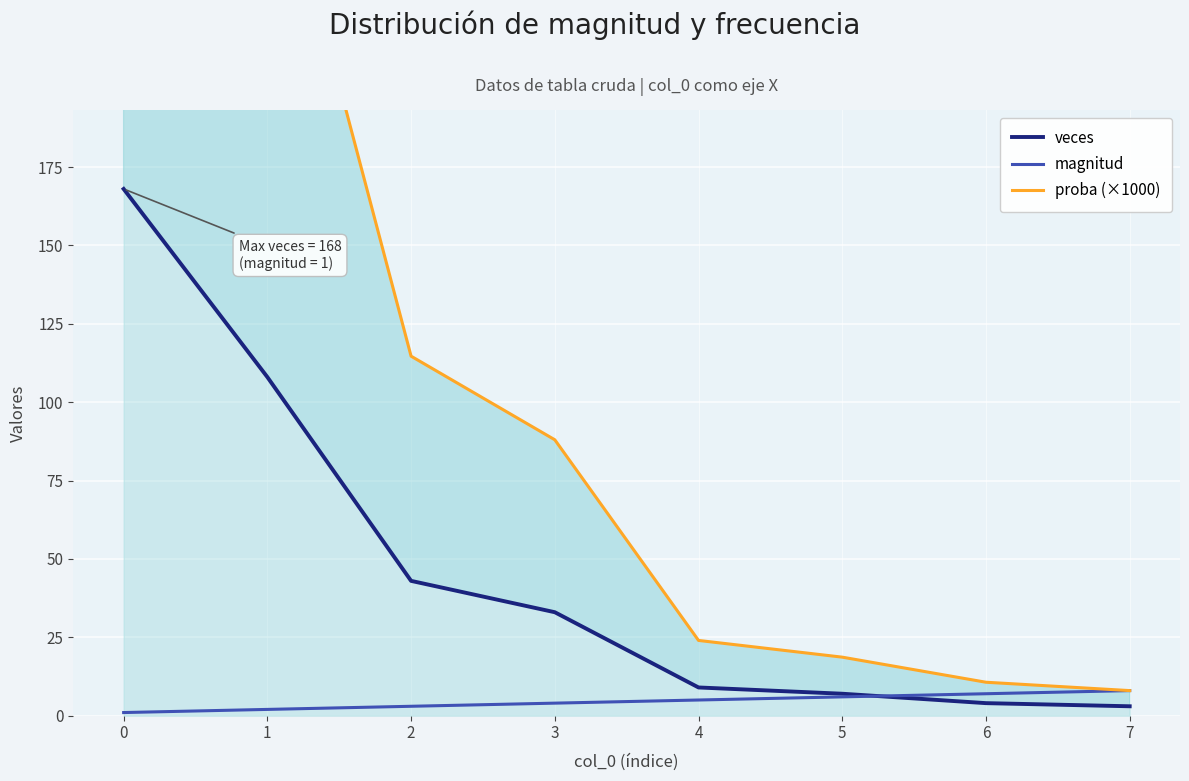

Does the chart display data point markers on the line(s)?

No